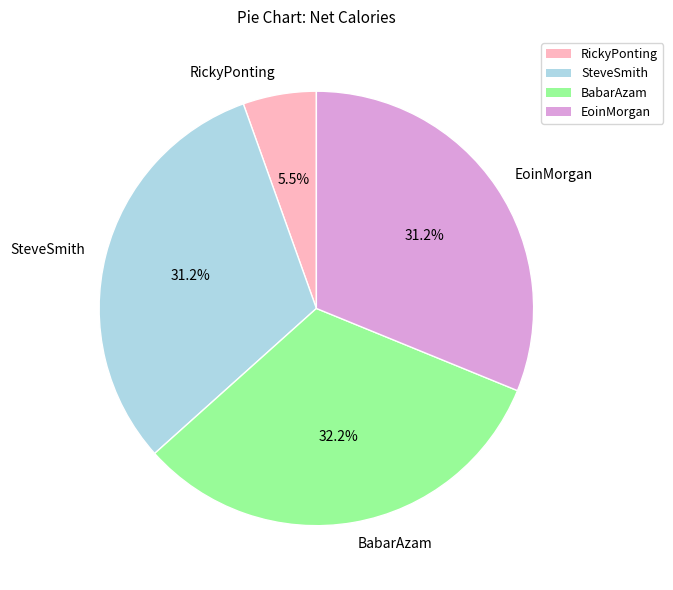

Combined, do RickyPonting and BabarAzam account for over 50%?

No